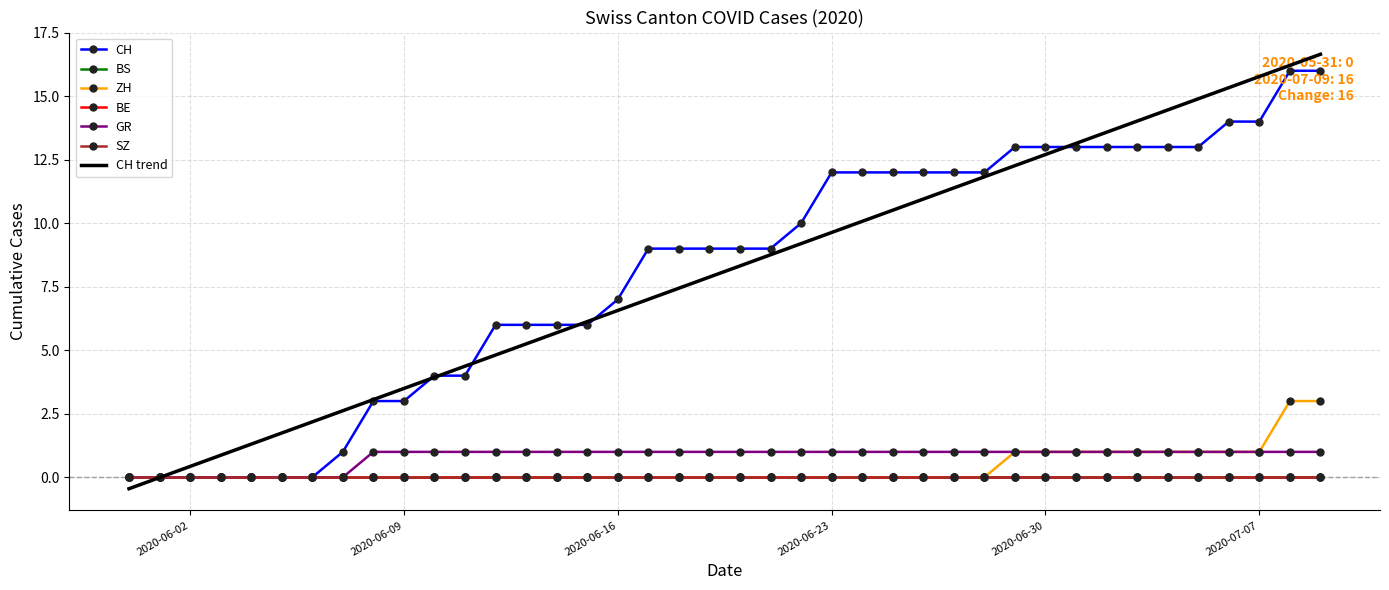

At how many categories does at least one series exceed 2?

32